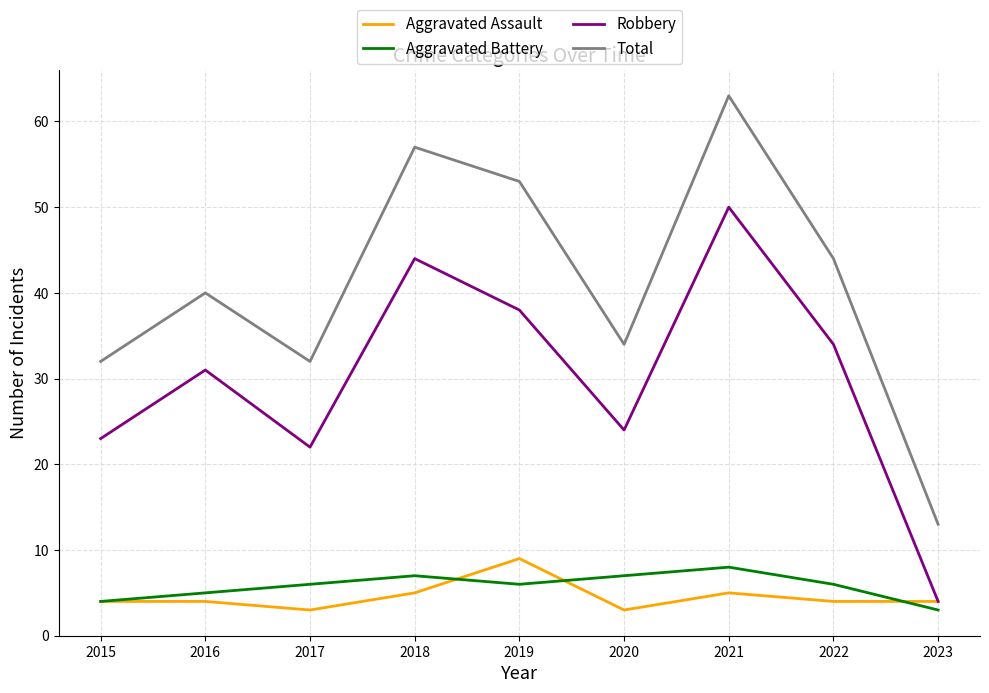

Count the number of data series in this chart.

4